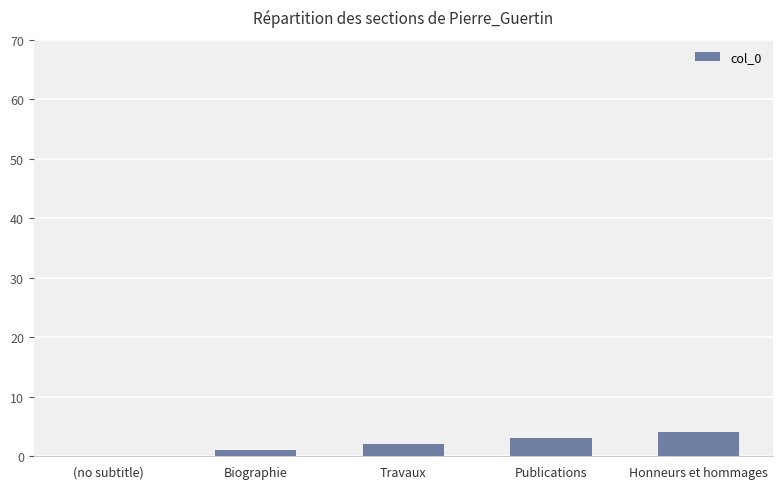

Count the values in the range 1 to 3.

3